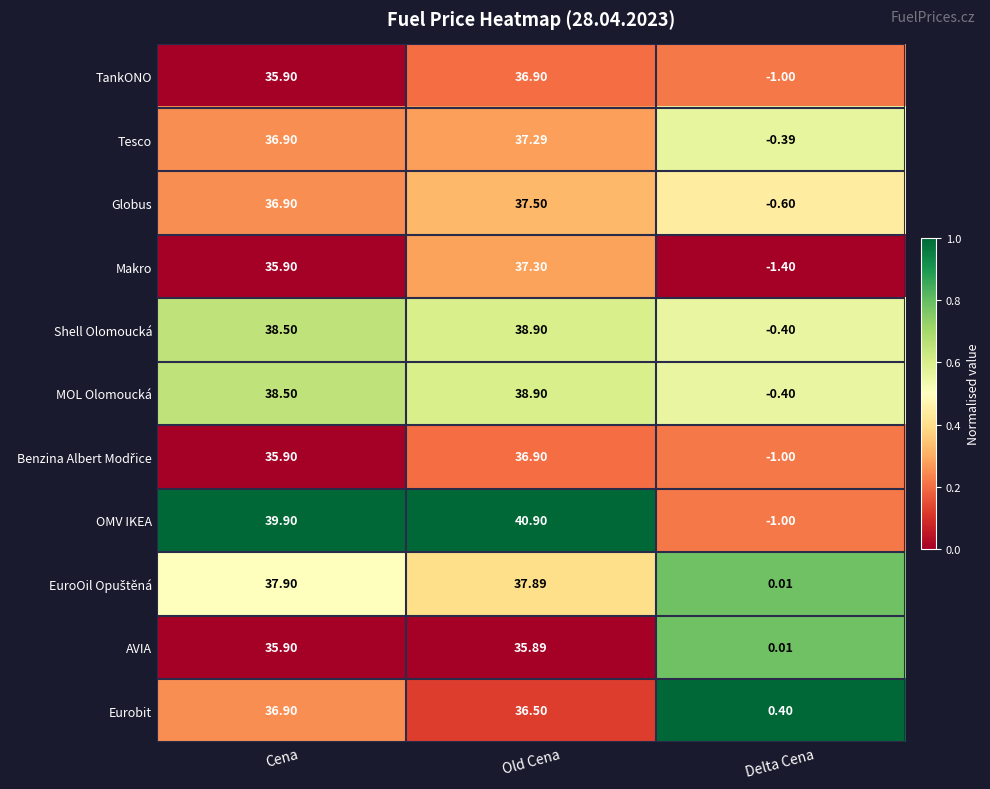

At how many categories does at least one series exceed 0?

3